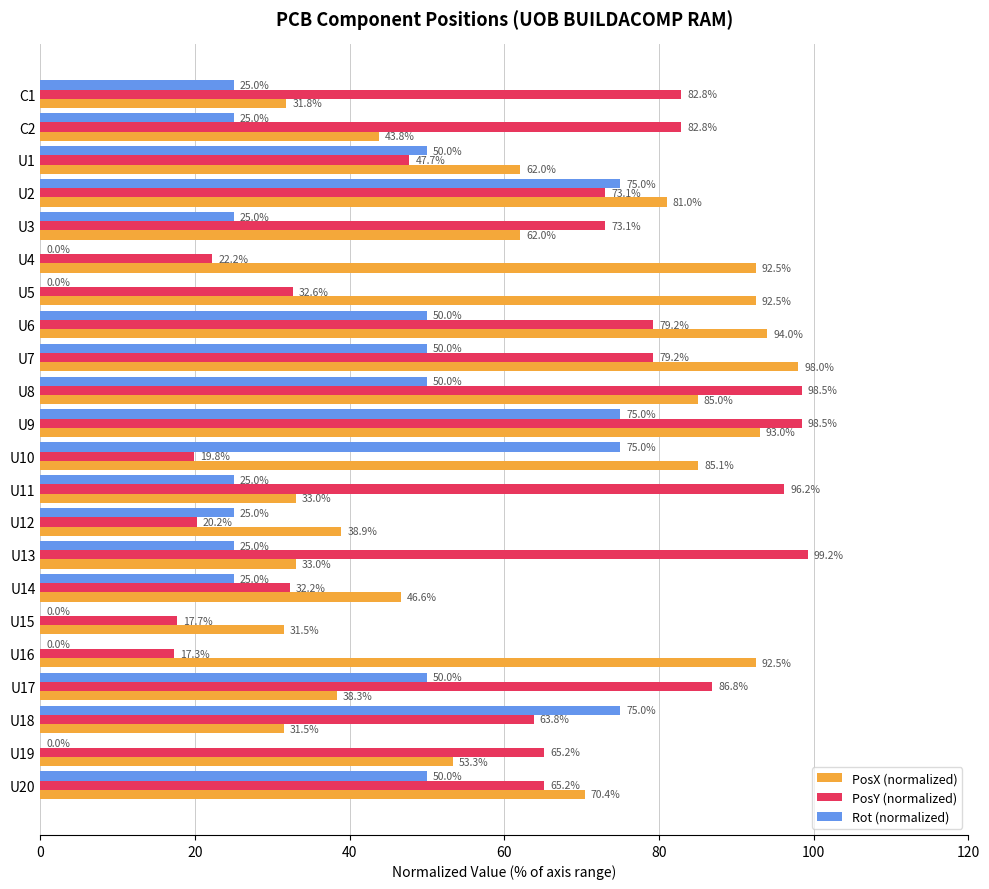

Which series changed the most between U11 and U16?

PosY (normalized)